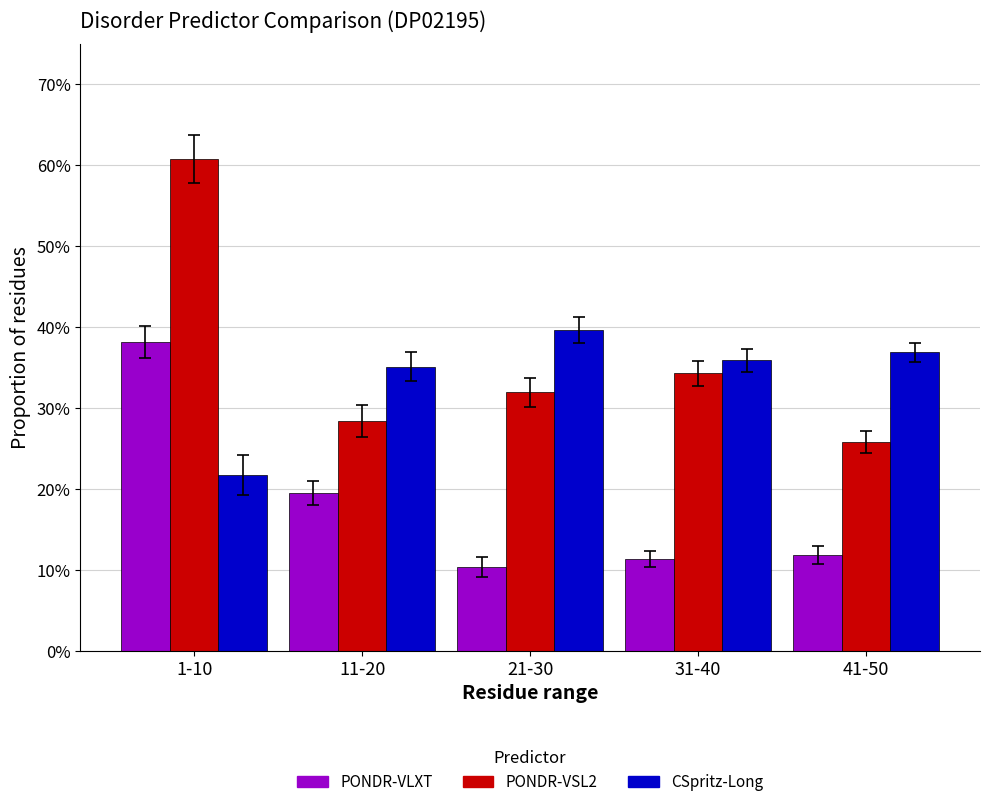

What is the difference between the maximum and second lowest values in the PONDR-VSL2 series?

0.3